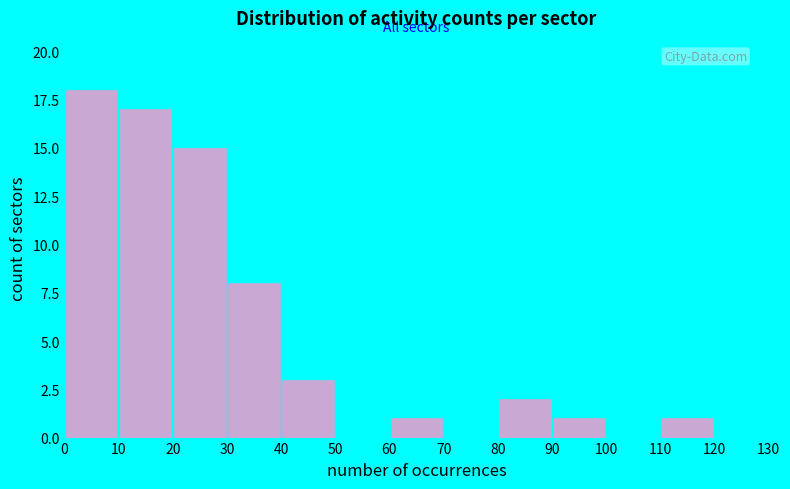

What is the height of the bar covering 20 to 30 on the x-axis? The values are not printed on the chart, so give them approximately, as read against the axis.

15